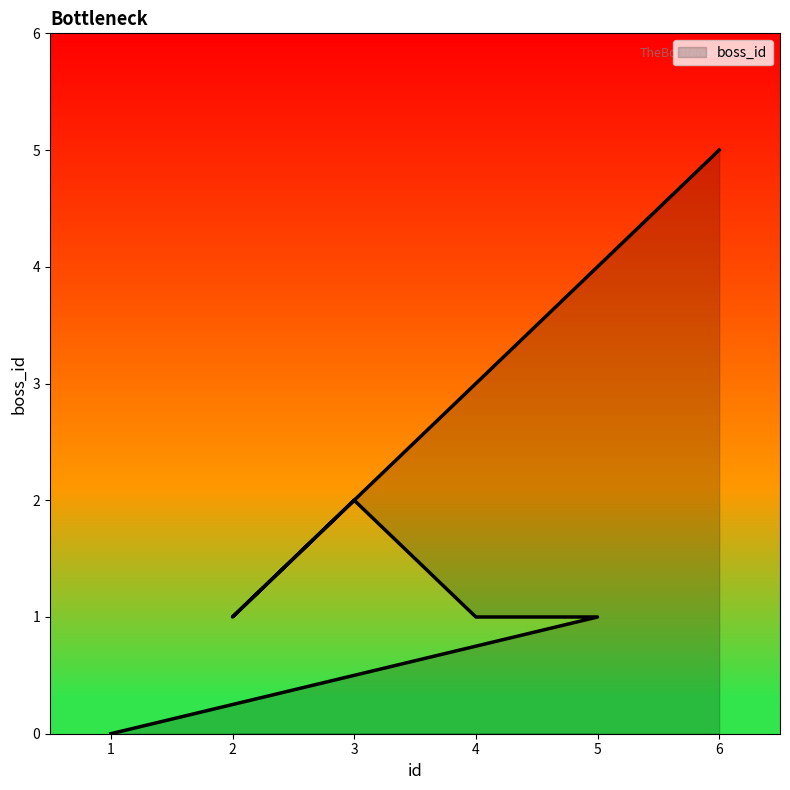

The chart shows a value of -3 at 1. True or false?

False